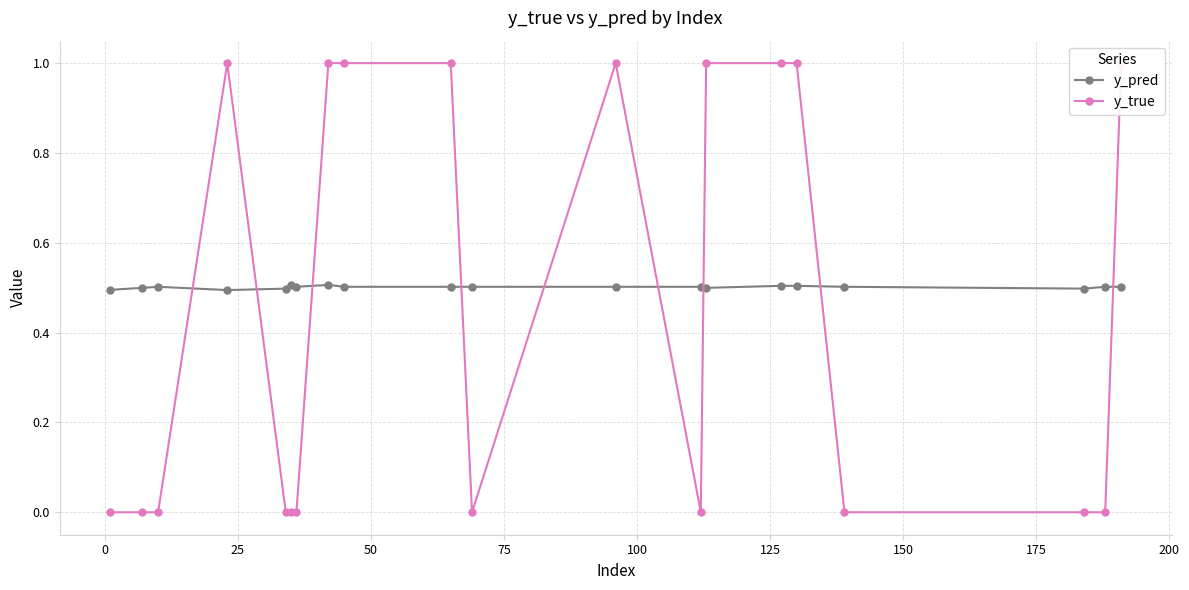

How many y_pred values are between 0 and 1?

20